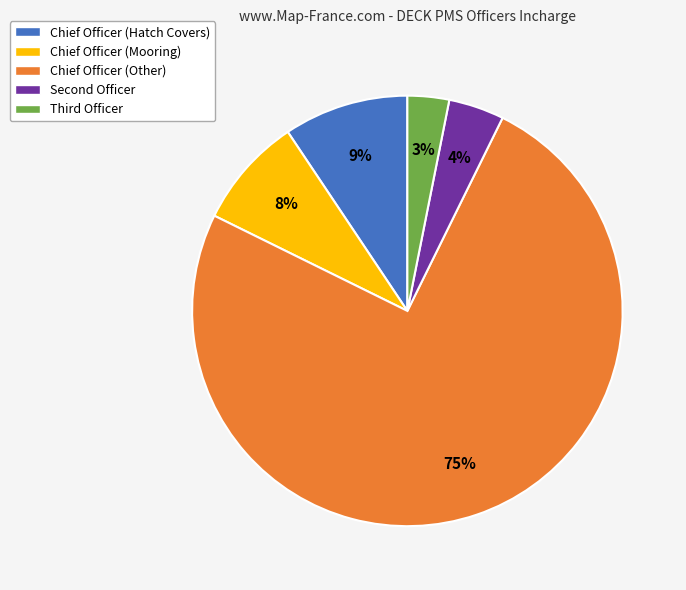

The Chief Officer (Other) slice represents 75% of the pie. True or false?

True